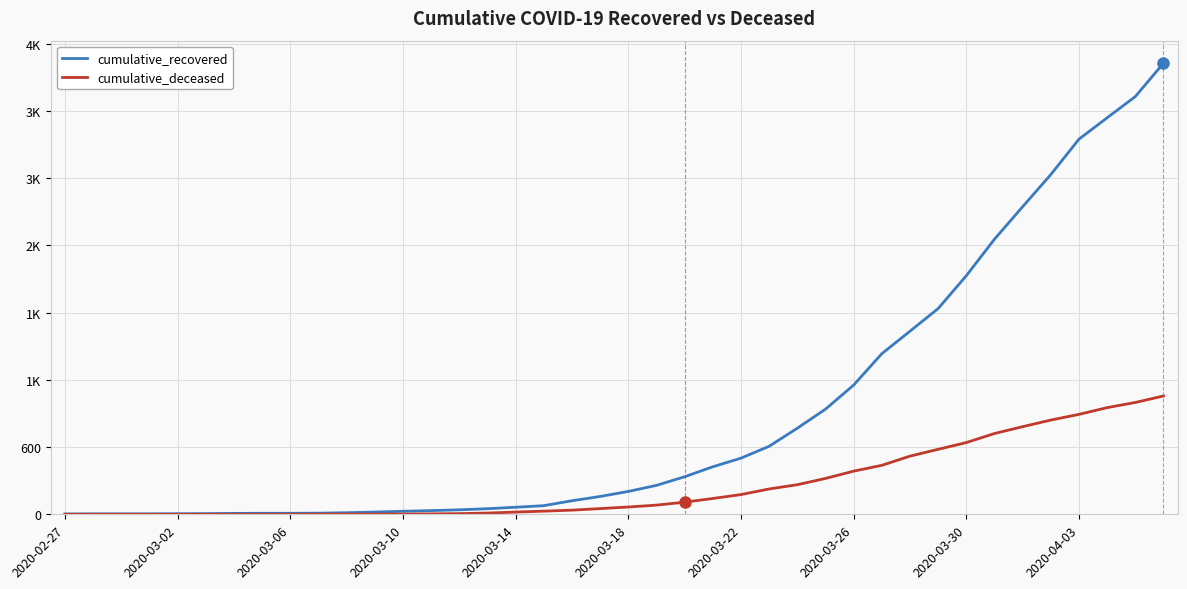

What is the maximum value shown in the chart?

4026